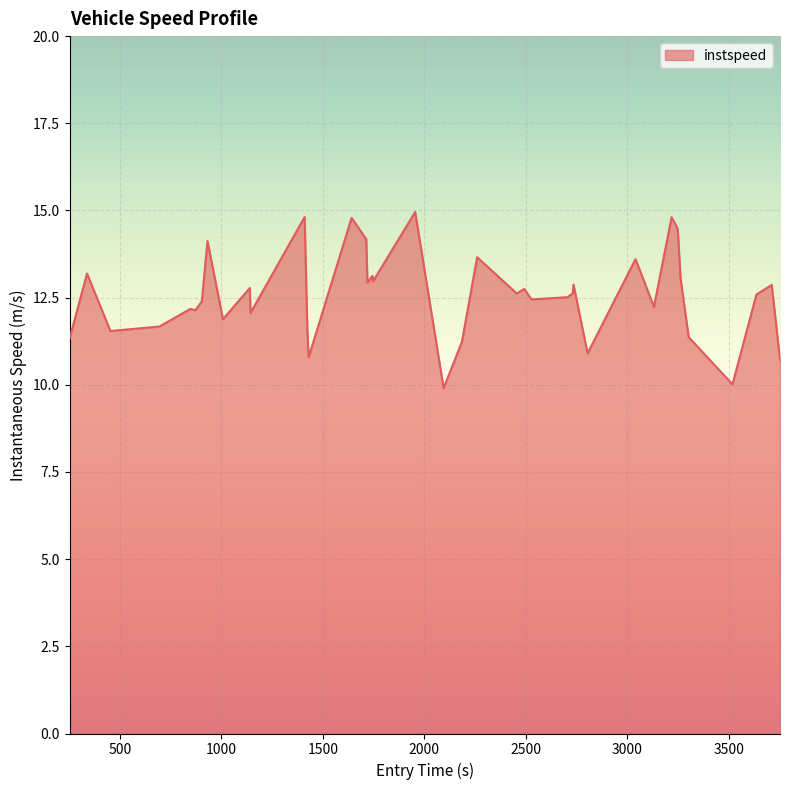

What is the difference between the maximum and minimum values?

5.1